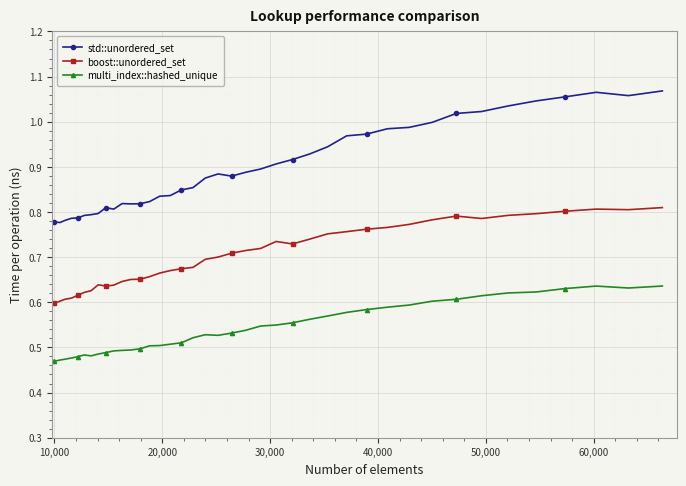

Rank the series by their average value, from lowest to highest.

multi_index::hashed_unique, boost::unordered_set, std::unordered_set